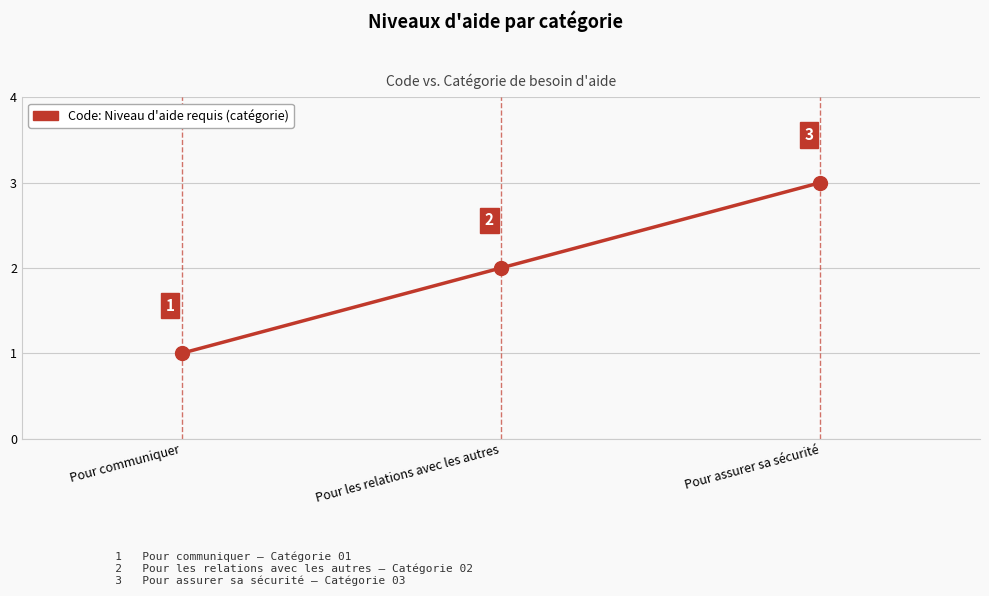

Is it true that the value at Pour les relations avec les autres is 3?

False